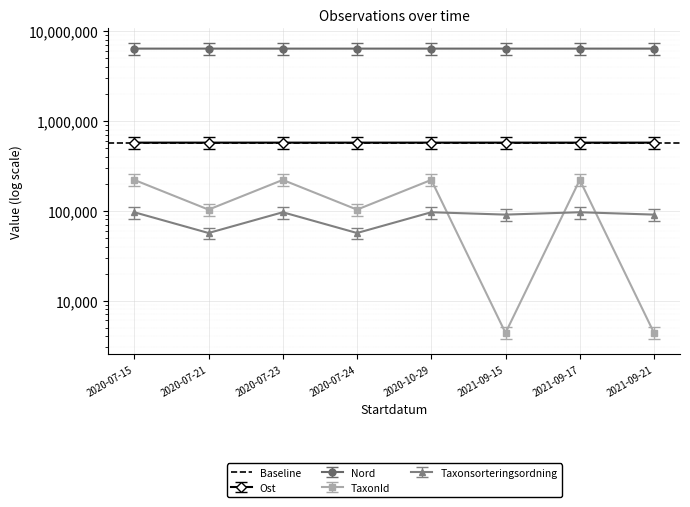

At 2020-07-21, list the series in order from largest to smallest.

Nord, Ost, TaxonId, Taxonsorteringsordning